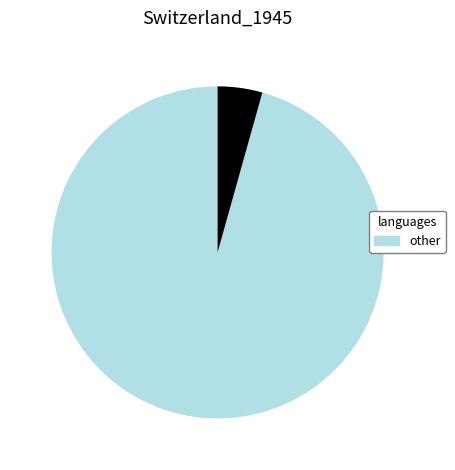

Is there any slice that represents more than half of the pie?

Yes